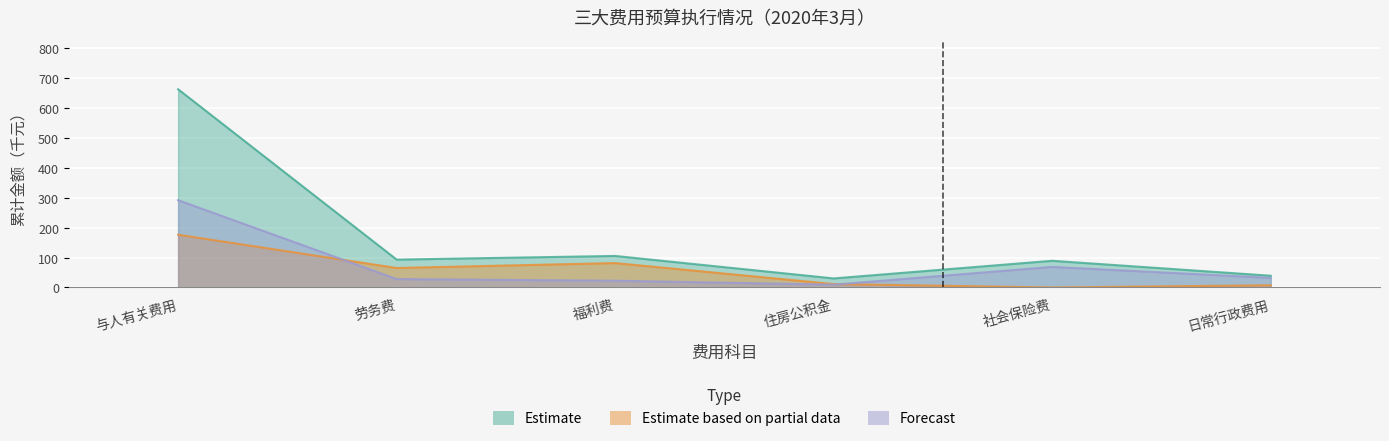

What is the difference between the Forecast values at 劳务费 and 日常行政费用?

4.0